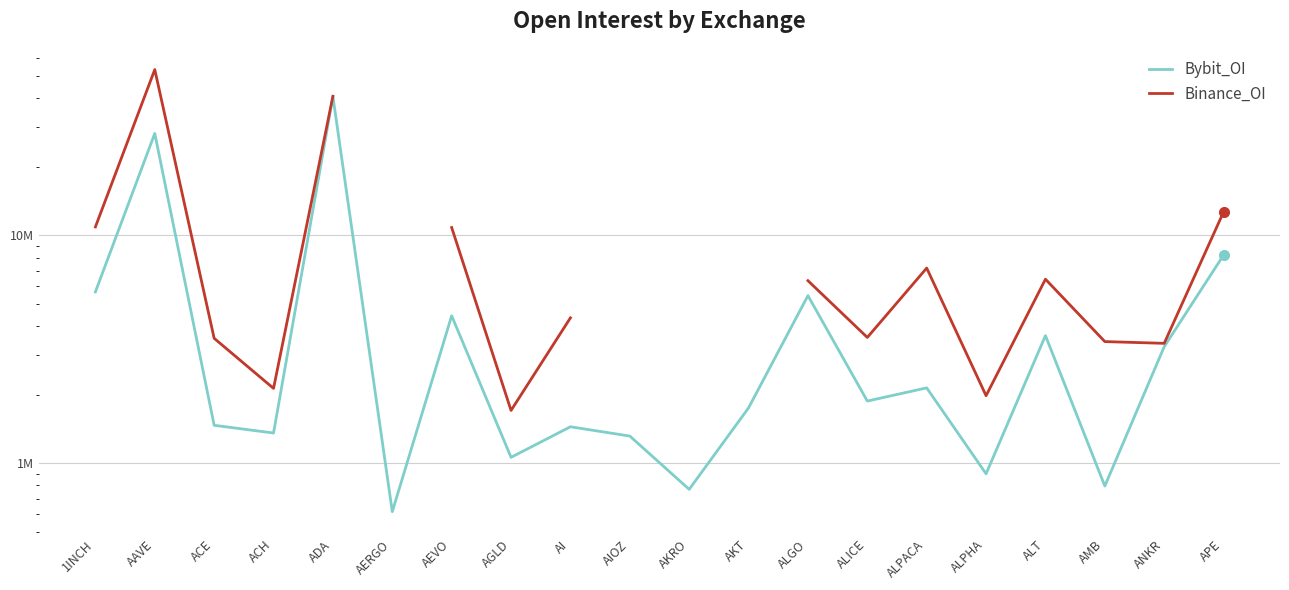

What are all the series names shown in the legend?

Bybit_OI, Binance_OI